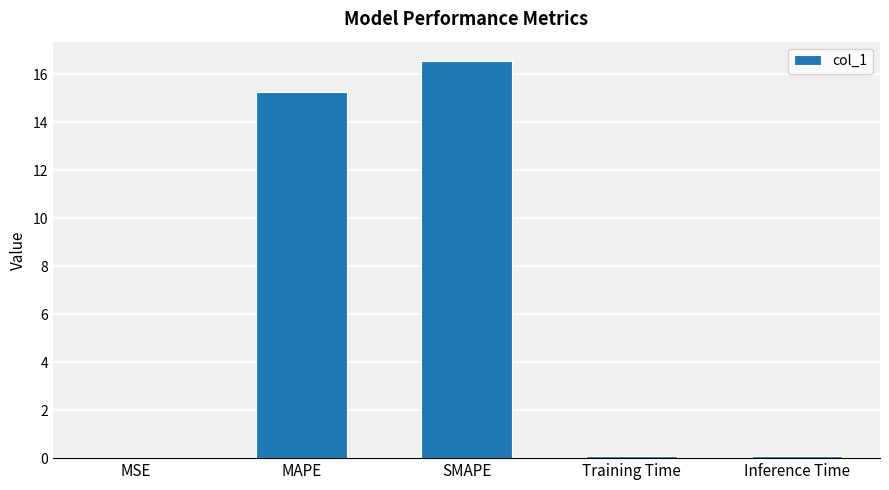

Which label corresponds to the largest value in the chart?

SMAPE